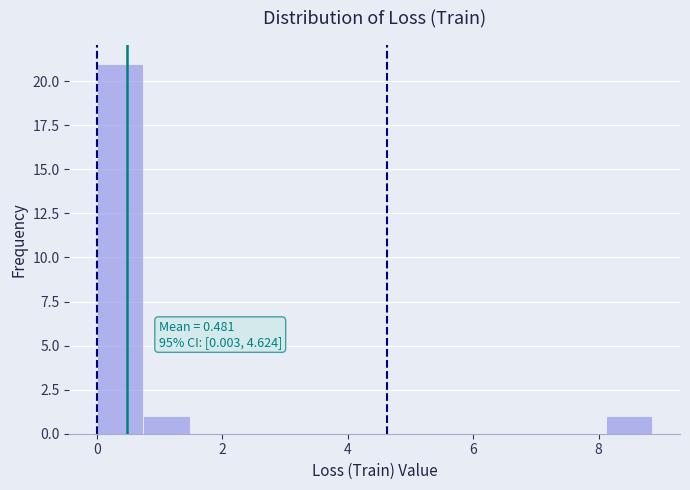

Around what value on the x-axis is the tallest bar? Give the approximate position of its centre, as read against the axis.

0.4